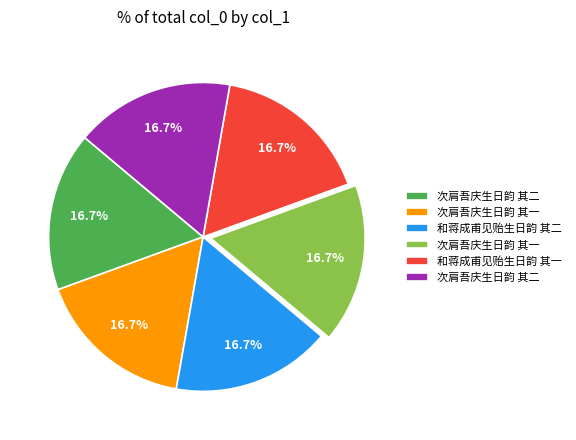

Is there a majority slice in this chart?

No